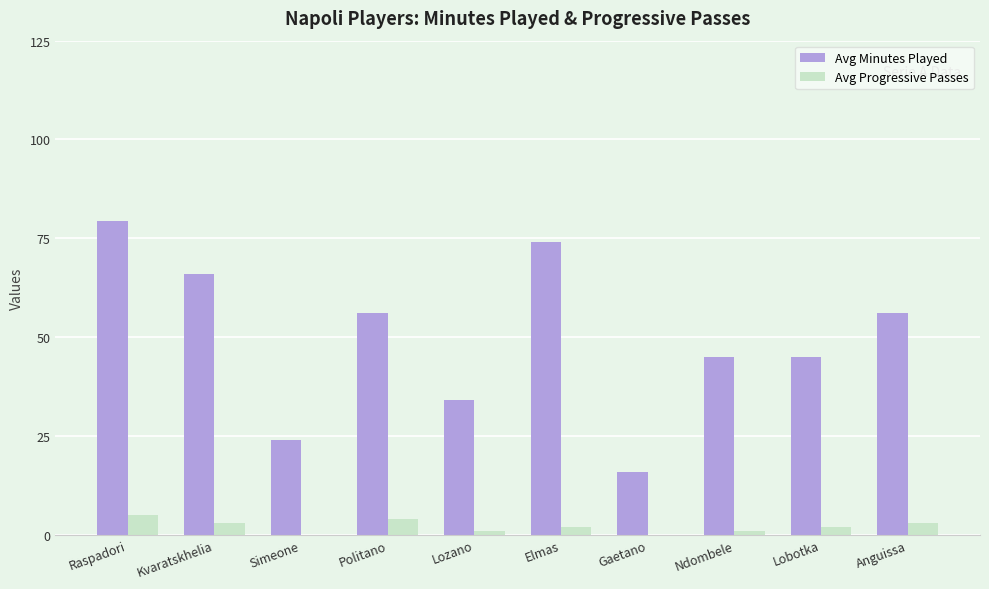

The value of Avg Minutes Played at Anguissa is 75.3. True or false?

False